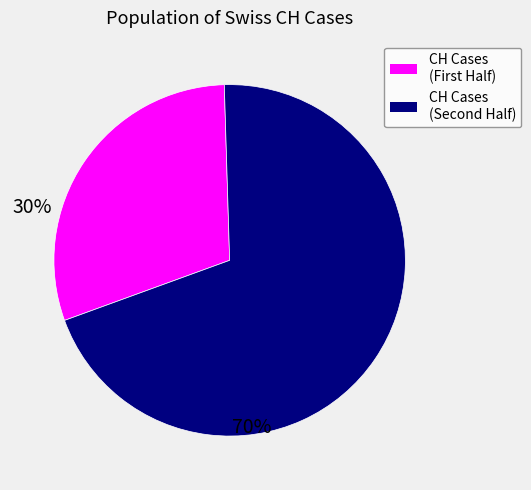

Is there a majority slice in this chart?

Yes